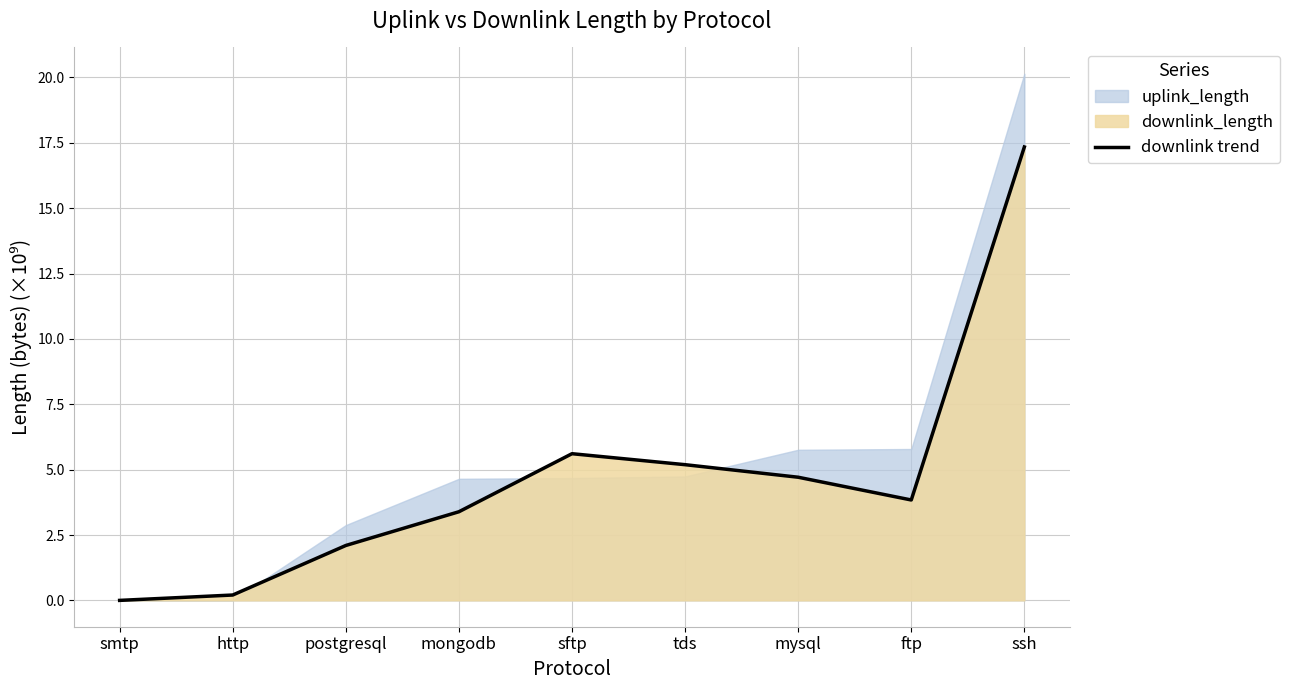

True or false: the data shows 17.3 at ssh.

True